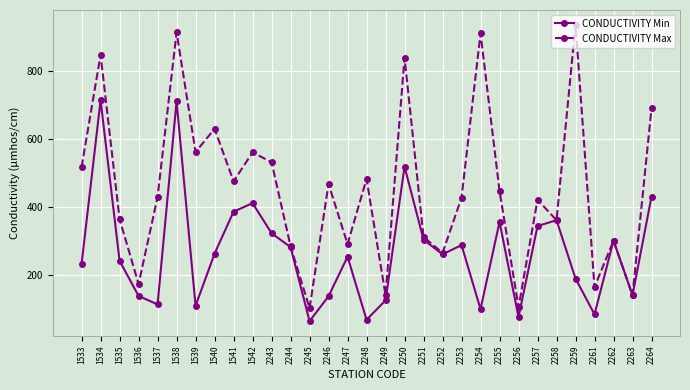

Where is CONDUCTIVITY Max nearest to the value 519?

1533